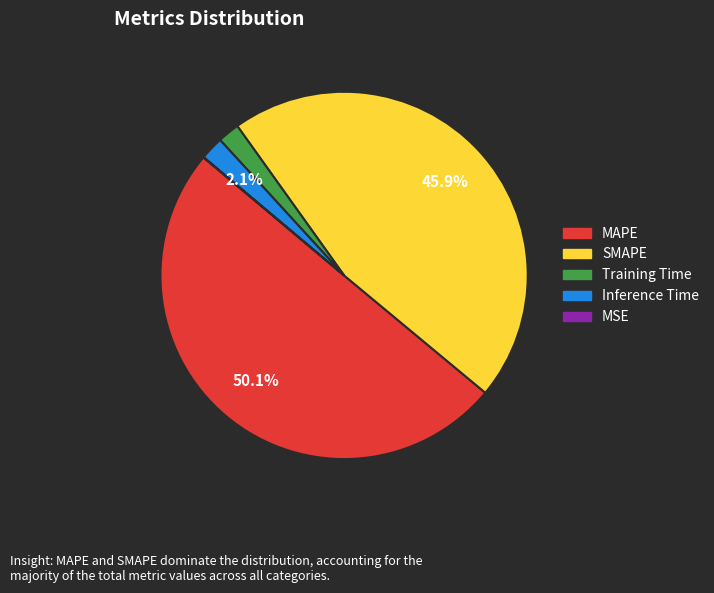

Combined, do SMAPE and Inference Time account for over 50%?

No